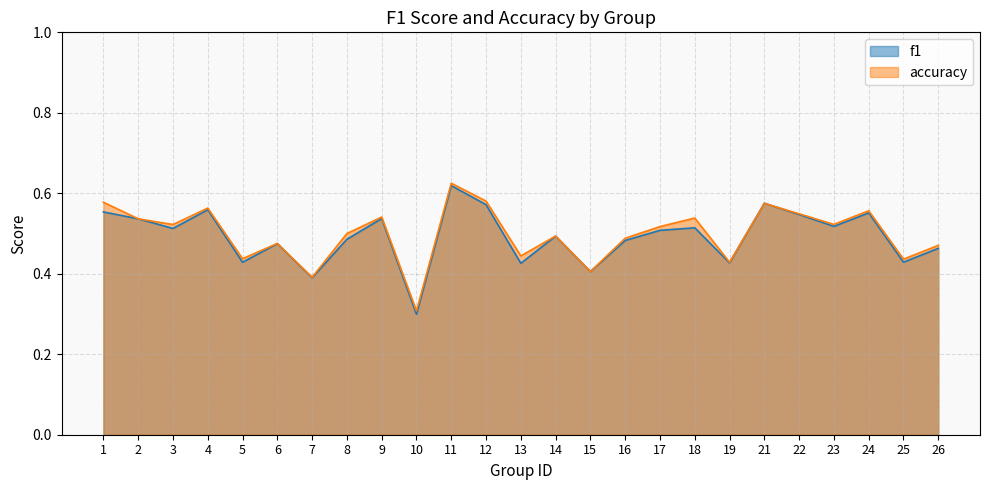

What is the maximum value shown in the chart?

0.6